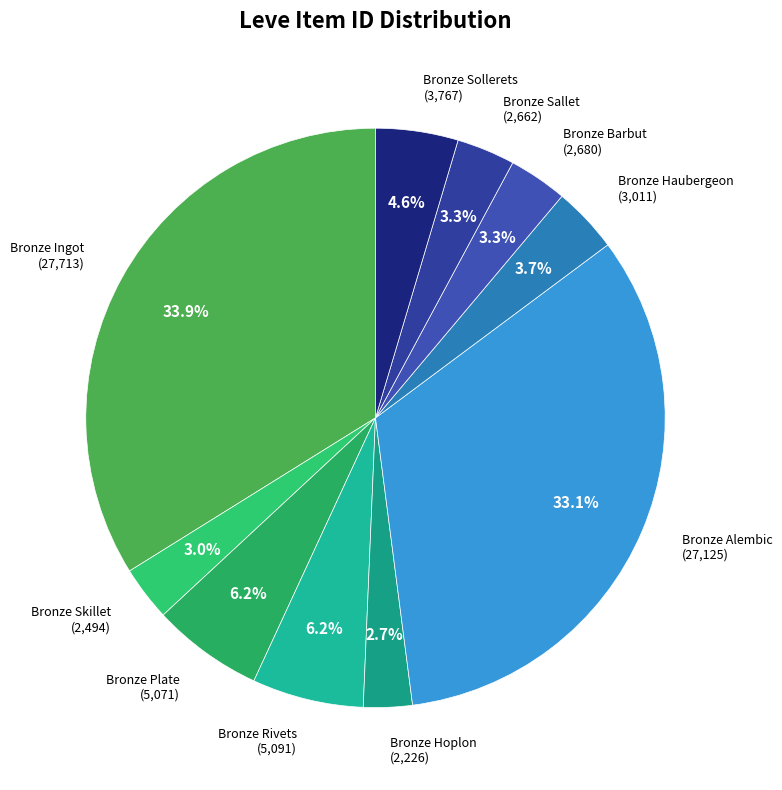

Is there a majority slice in this chart?

No